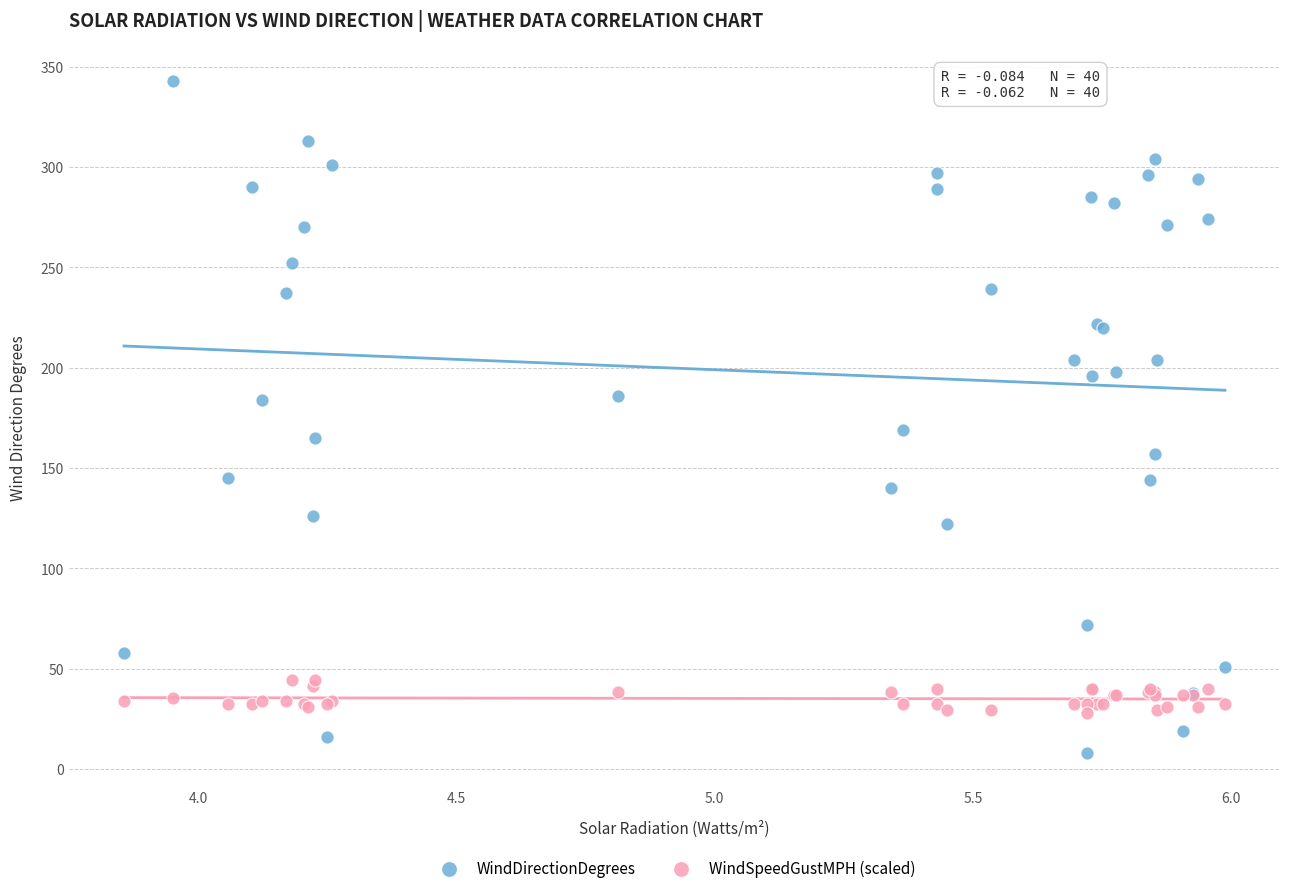

Which series has the largest Y range (max minus min)?

WindDirectionDegrees